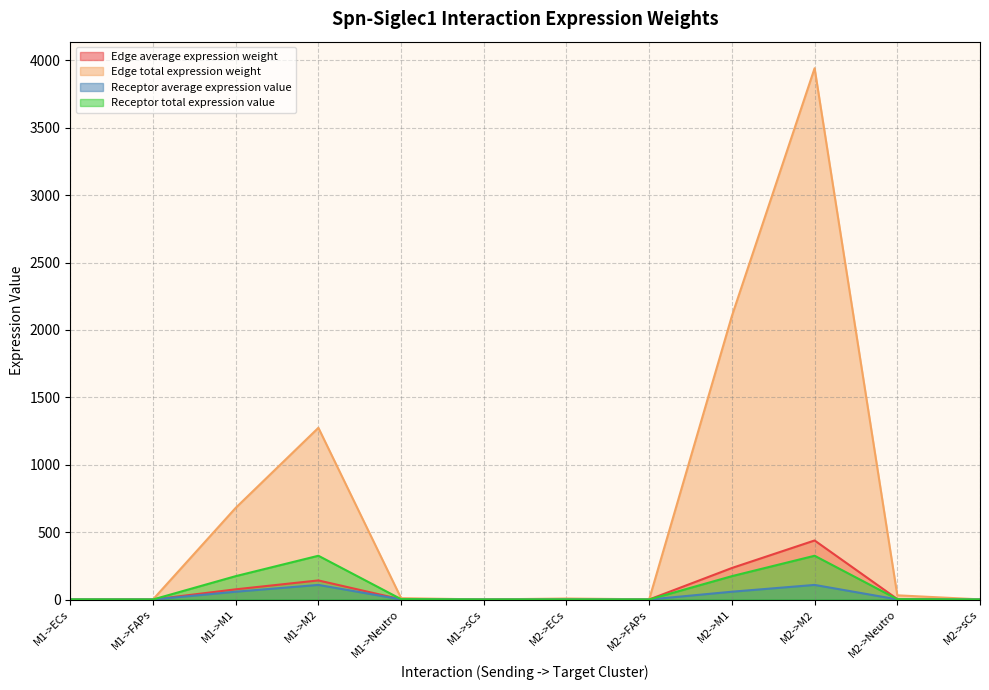

True or false: Receptor total expression value has more than 1 points higher than both neighbors.

True